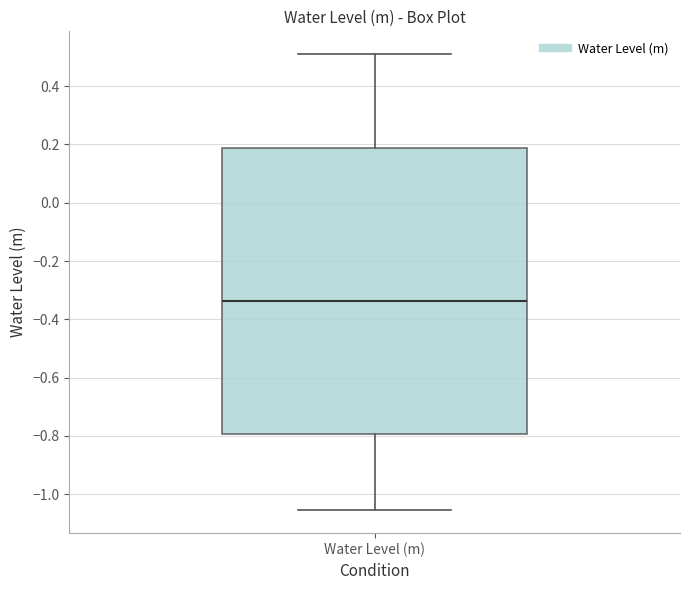

Where is the upper edge of the box for Water Level (m) on the y-axis? The values are not printed on the chart, so give them approximately, as read against the axis.

0.18